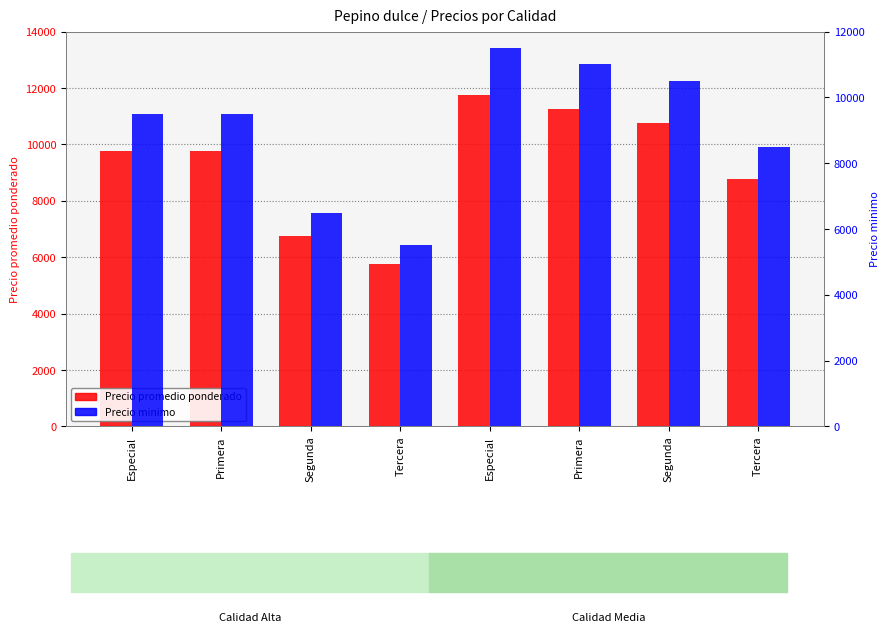

Is the value of Precio promedio ponderado at Primera greater than the value of Precio minimo at Especial?

Yes